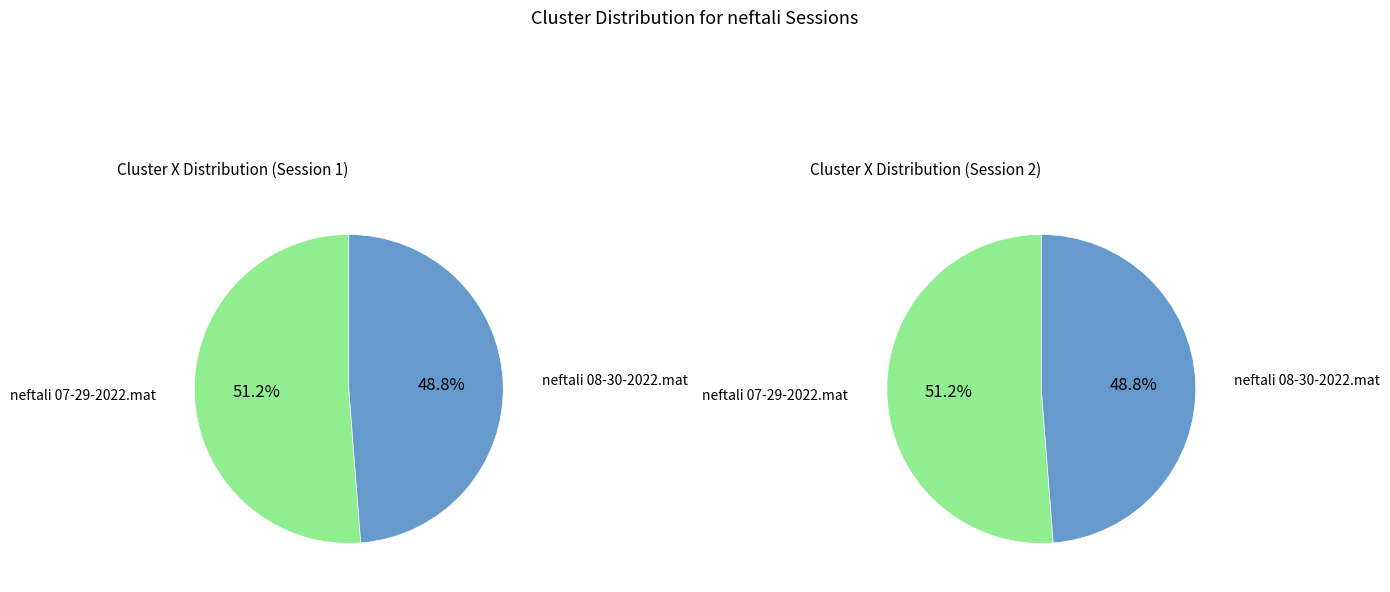

Which has a higher value, neftali 08-30-2022.mat or neftali 07-29-2022.mat?

neftali 07-29-2022.mat